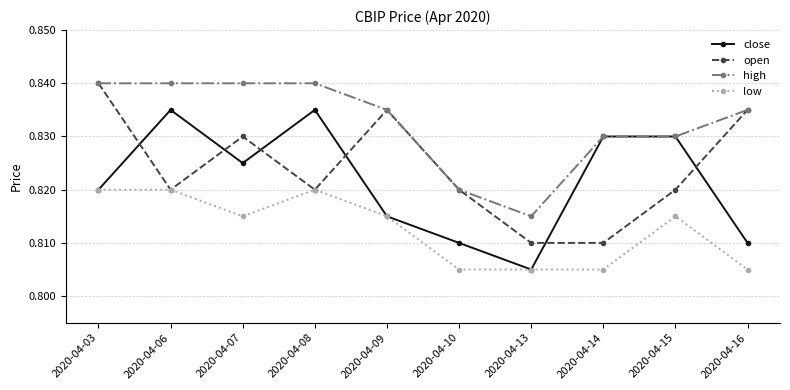

What are all the series names shown in the legend?

close, open, high, low